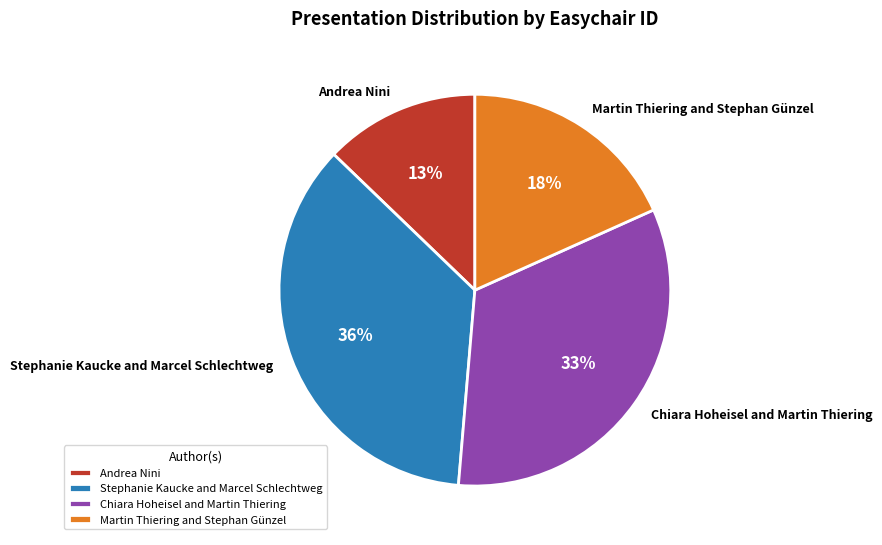

Is there any slice that represents more than half of the pie?

No